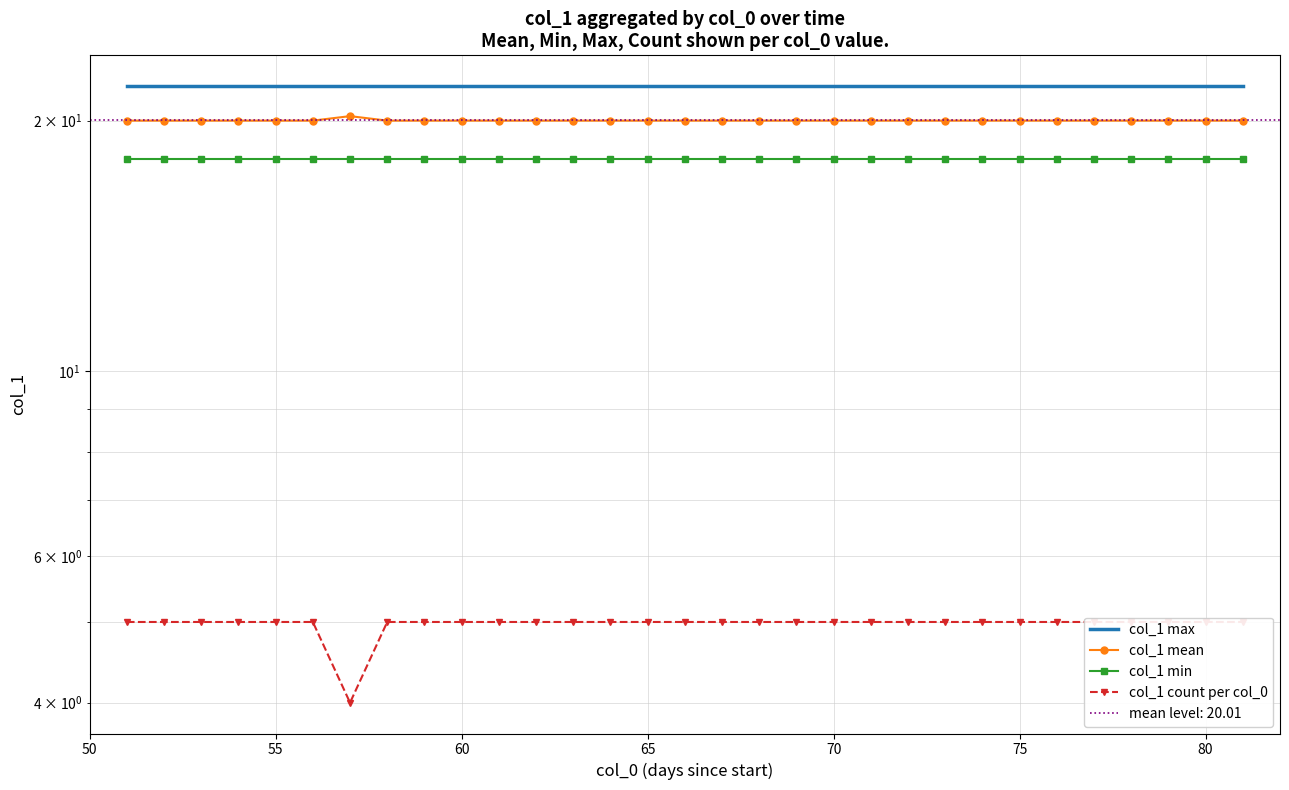

True or false: col_1 min and col_1 count per col_0 intersect in this chart.

False